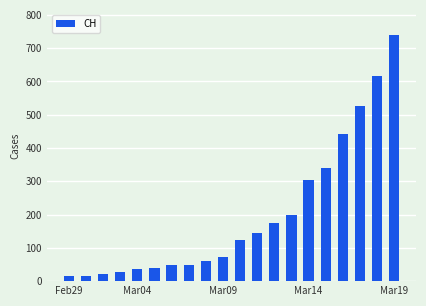

What is the value of the 3rd bar from the left?

22